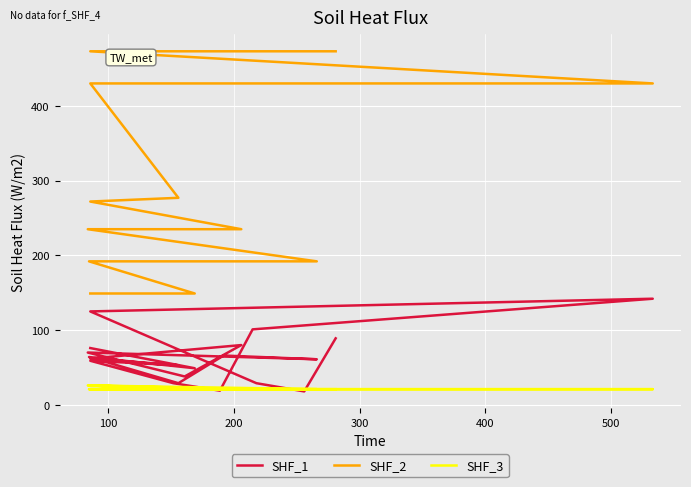

What is the label of the 6th point from the left?

500